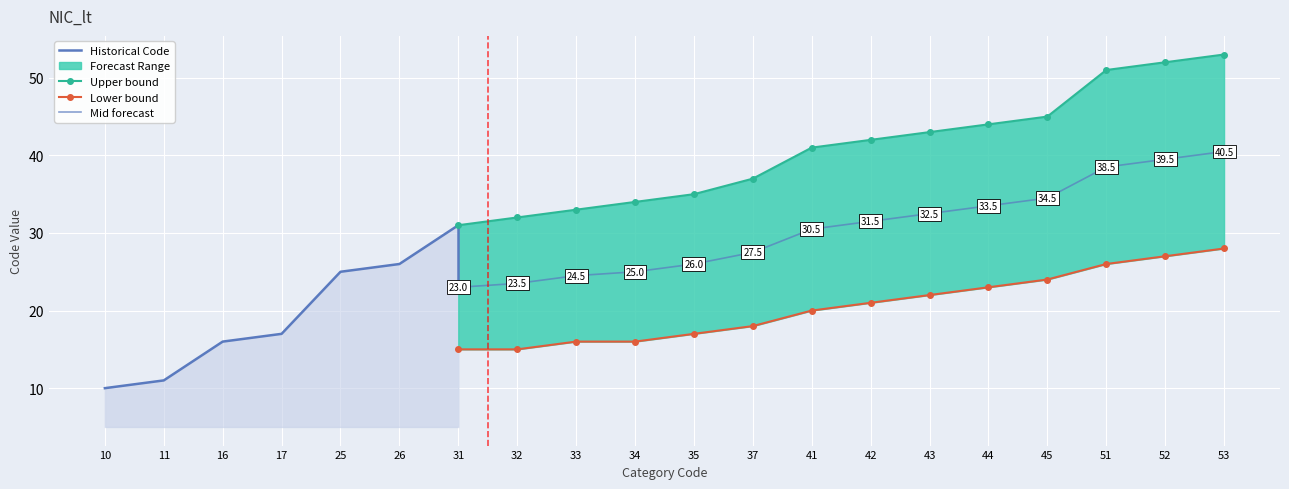

True or false: Code_upper has more than 0 interior local peaks.

False